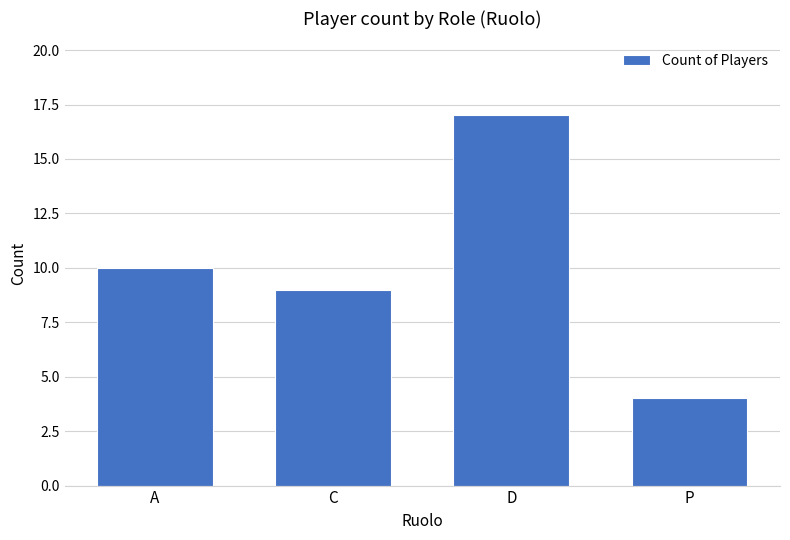

The value at A is 5. True or false?

False